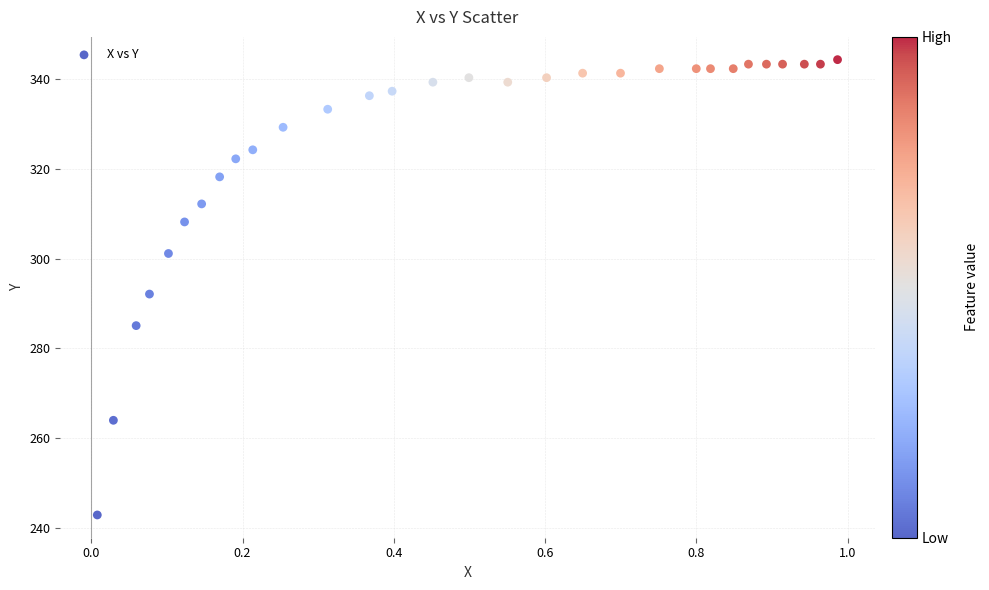

What is the range of Y values (max minus min)?

101.4